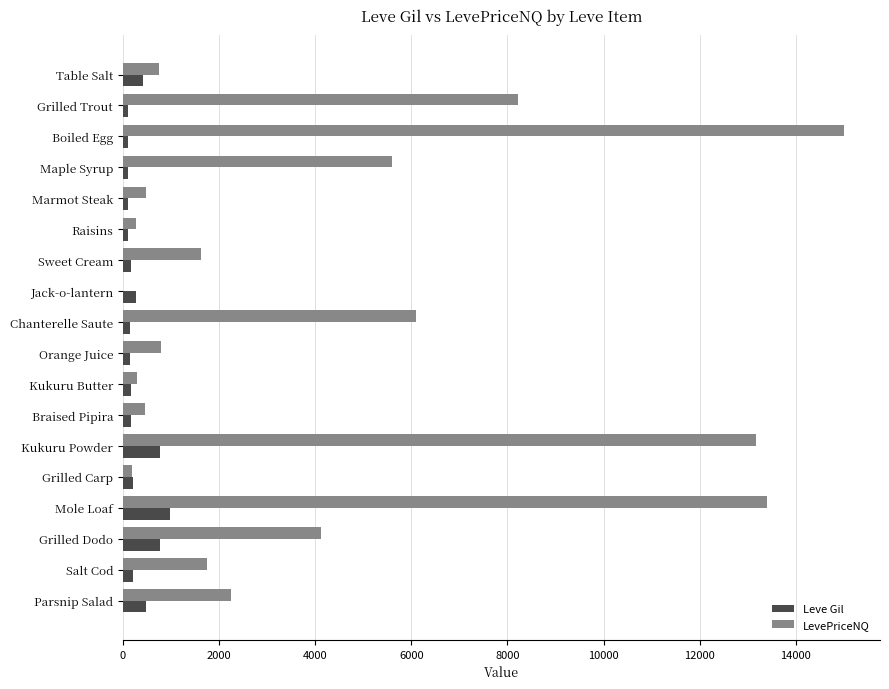

What is the average value of the Leve Gil series?

306.2